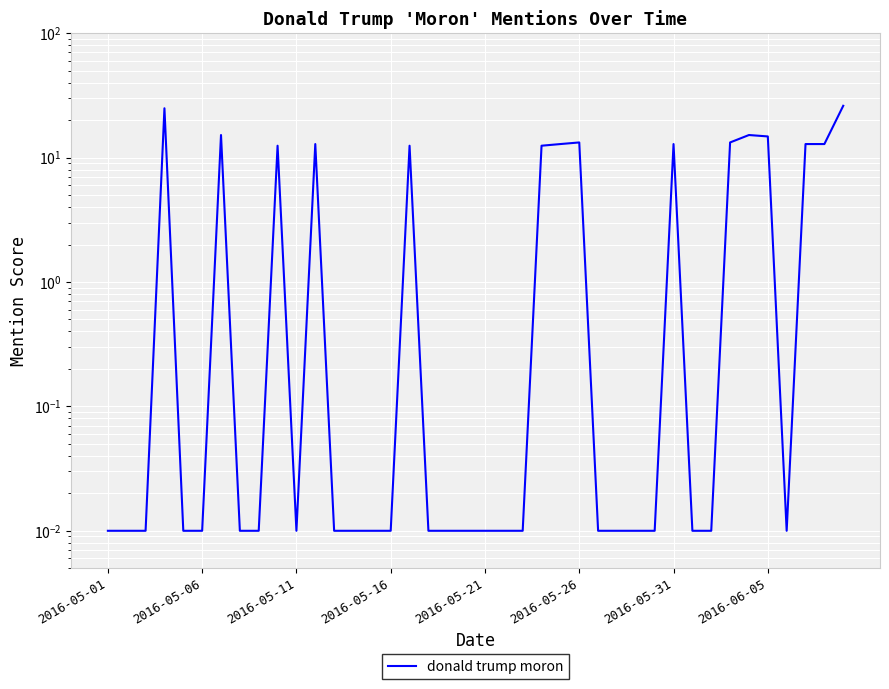

True or false: there are more than 2 points higher than both neighbors.

True